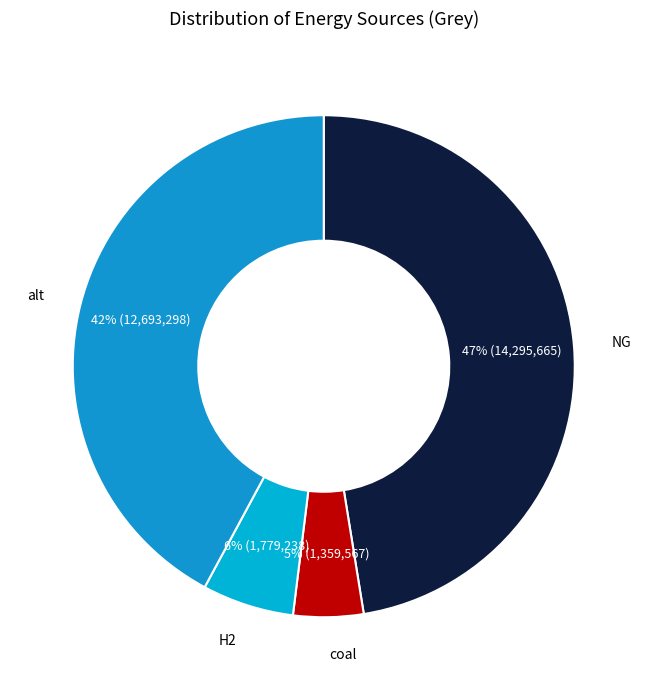

Is there any slice that represents more than half of the pie?

No